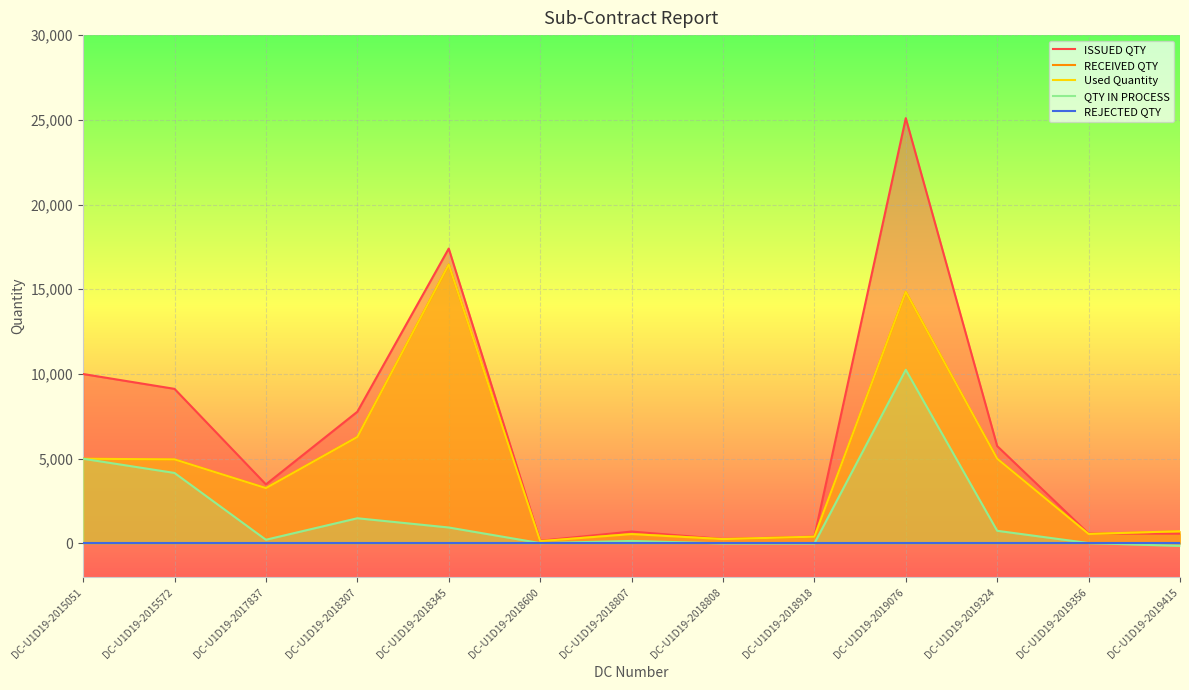

How many lines are shown in the chart?

5